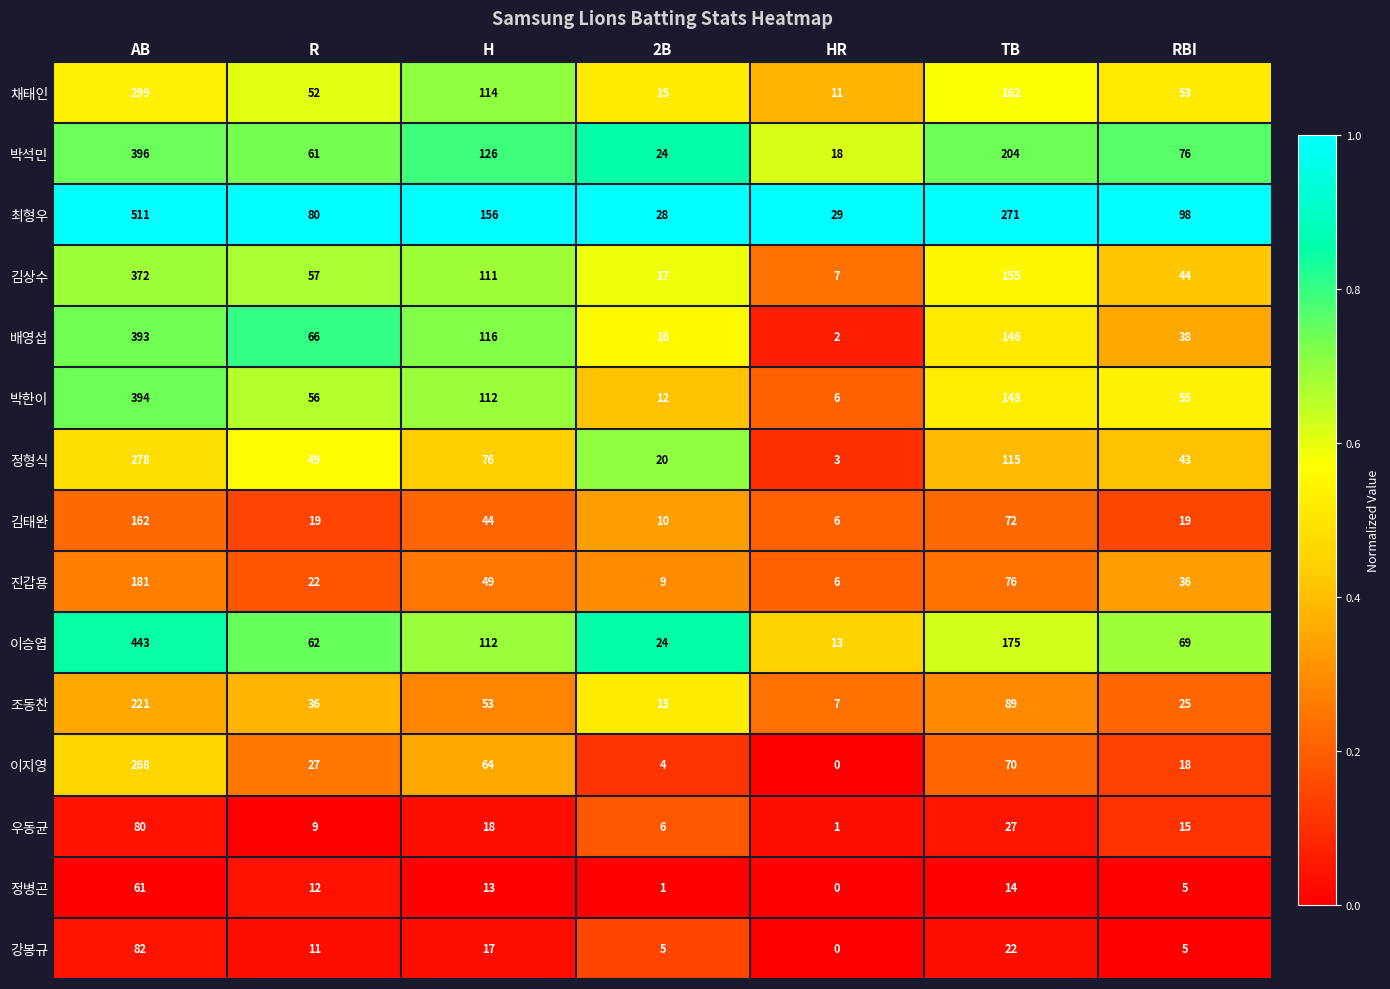

What is the average value of the 진갑용 series?

54